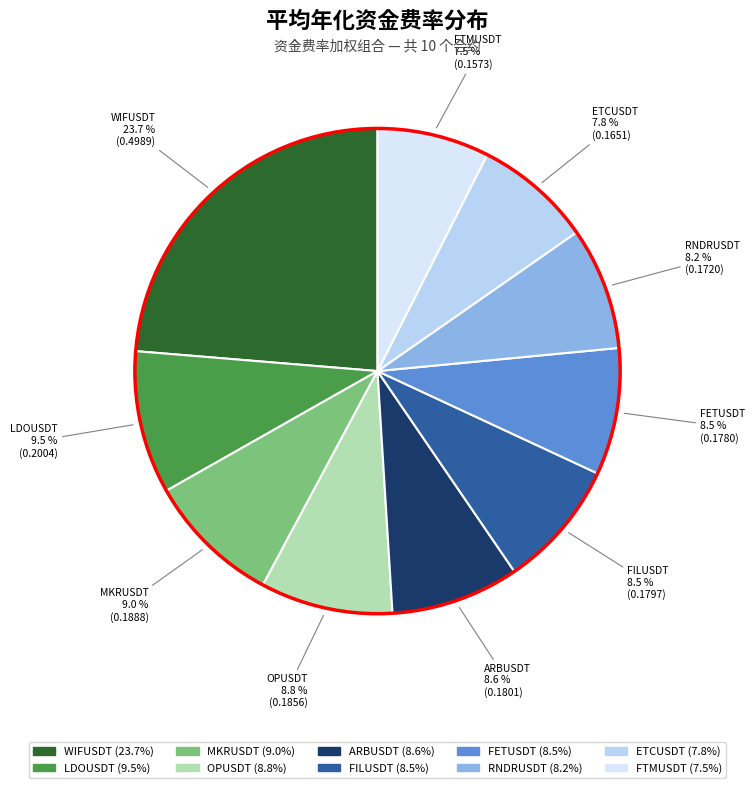

Is it true that ARBUSDT is 9% of the pie?

True